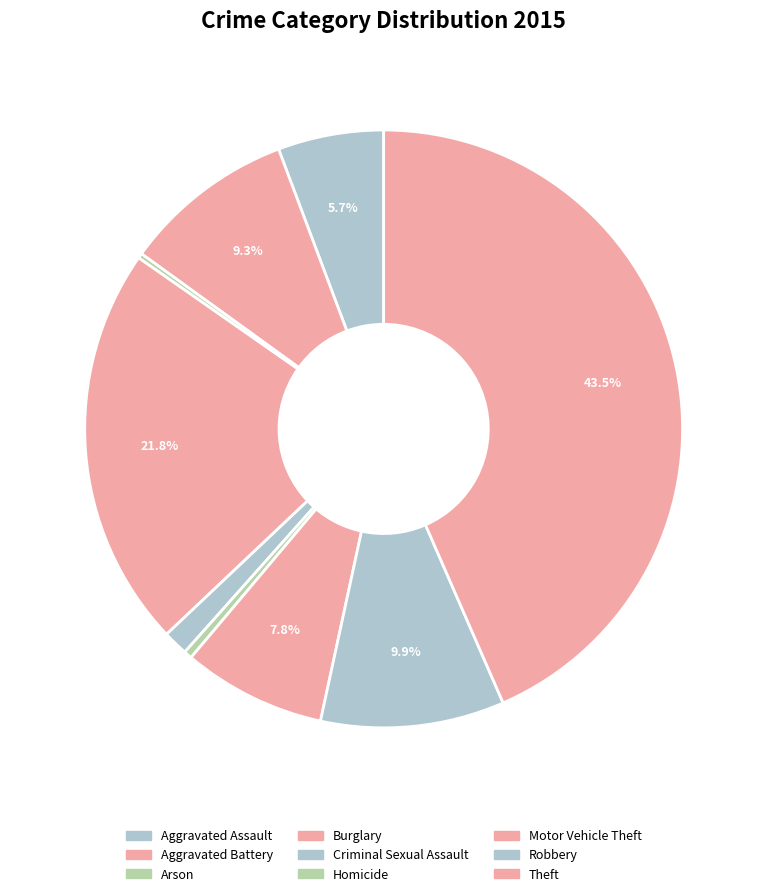

What is the change in value from Arson to Motor Vehicle Theft?

+254